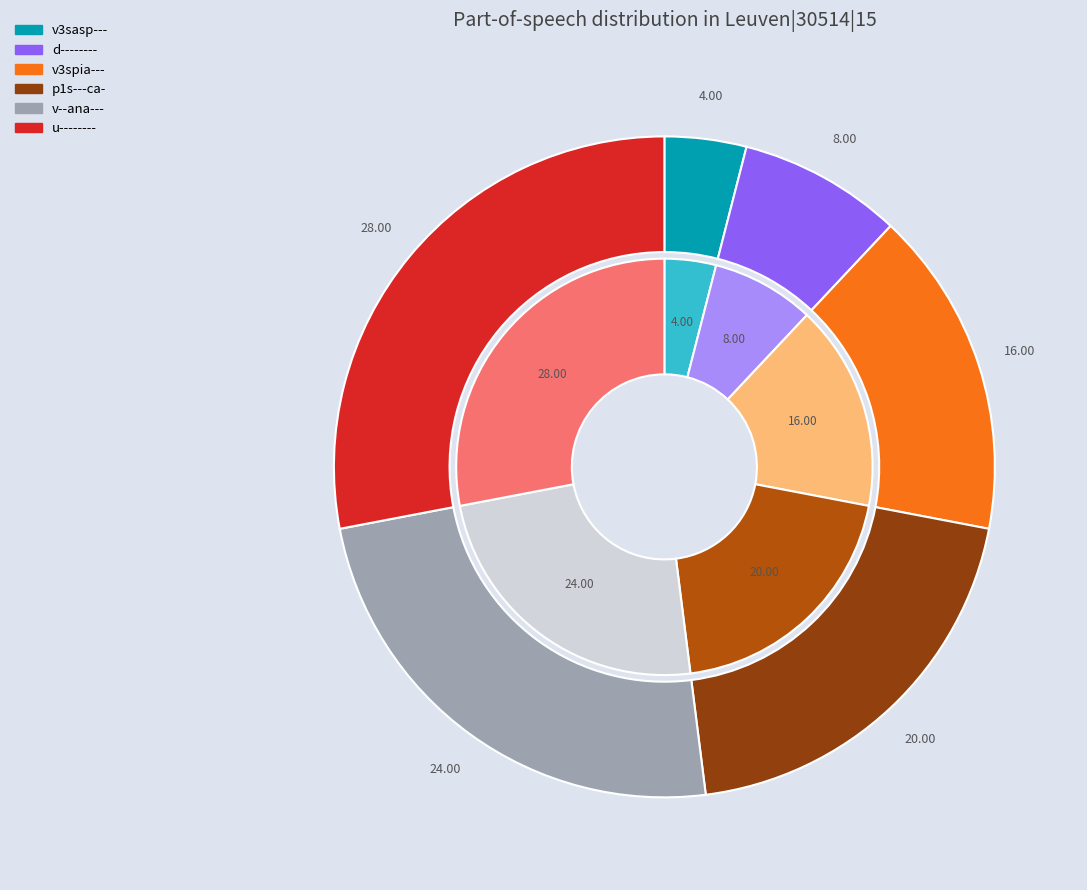

The v3spia--- slice represents 16% of the pie. True or false?

True